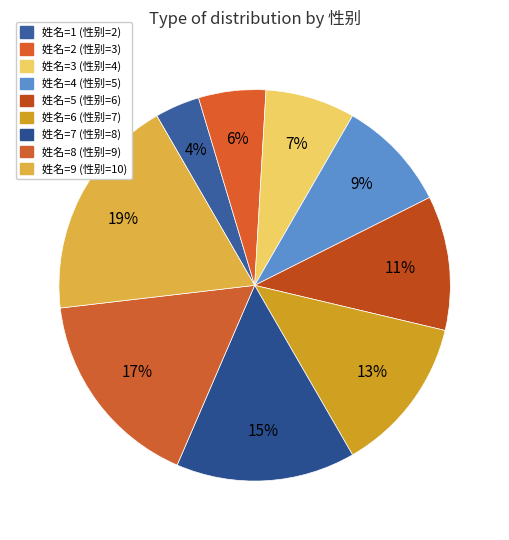

How many slices are in this pie chart?

9